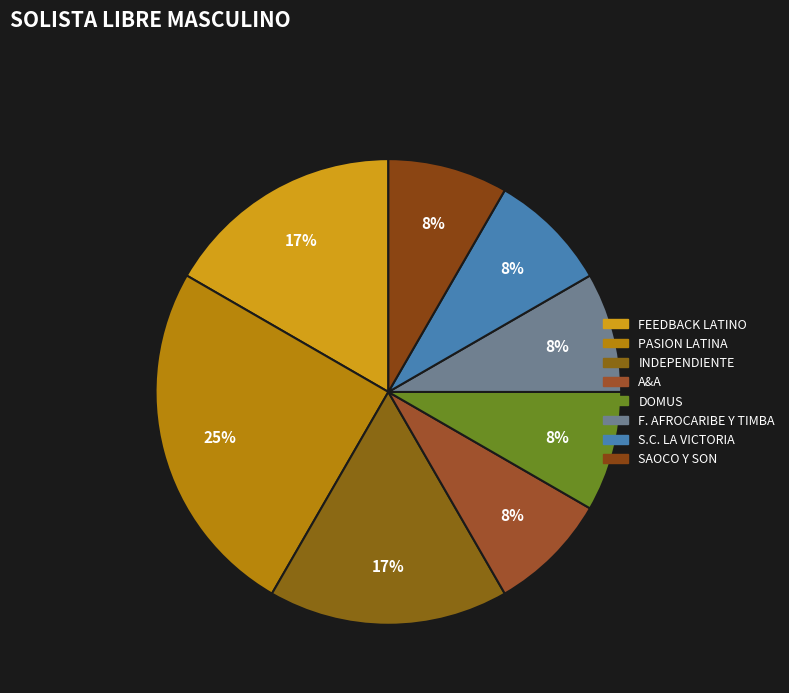

How many slices are in this pie chart?

8